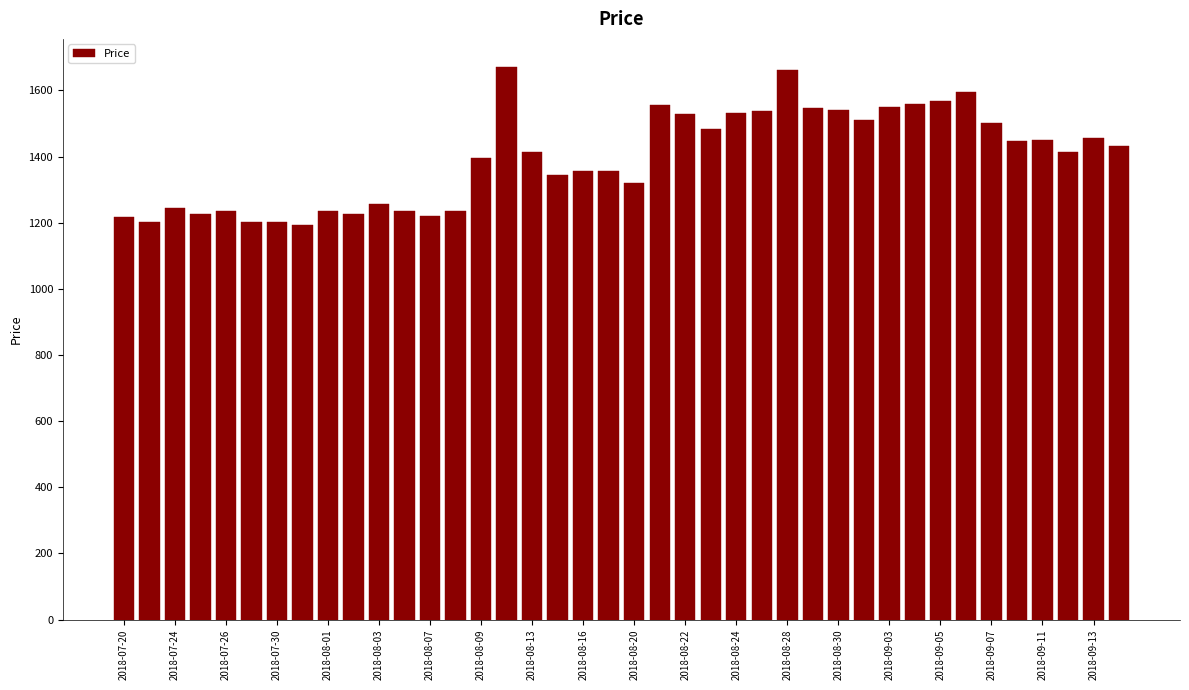

What is the average value?

1397